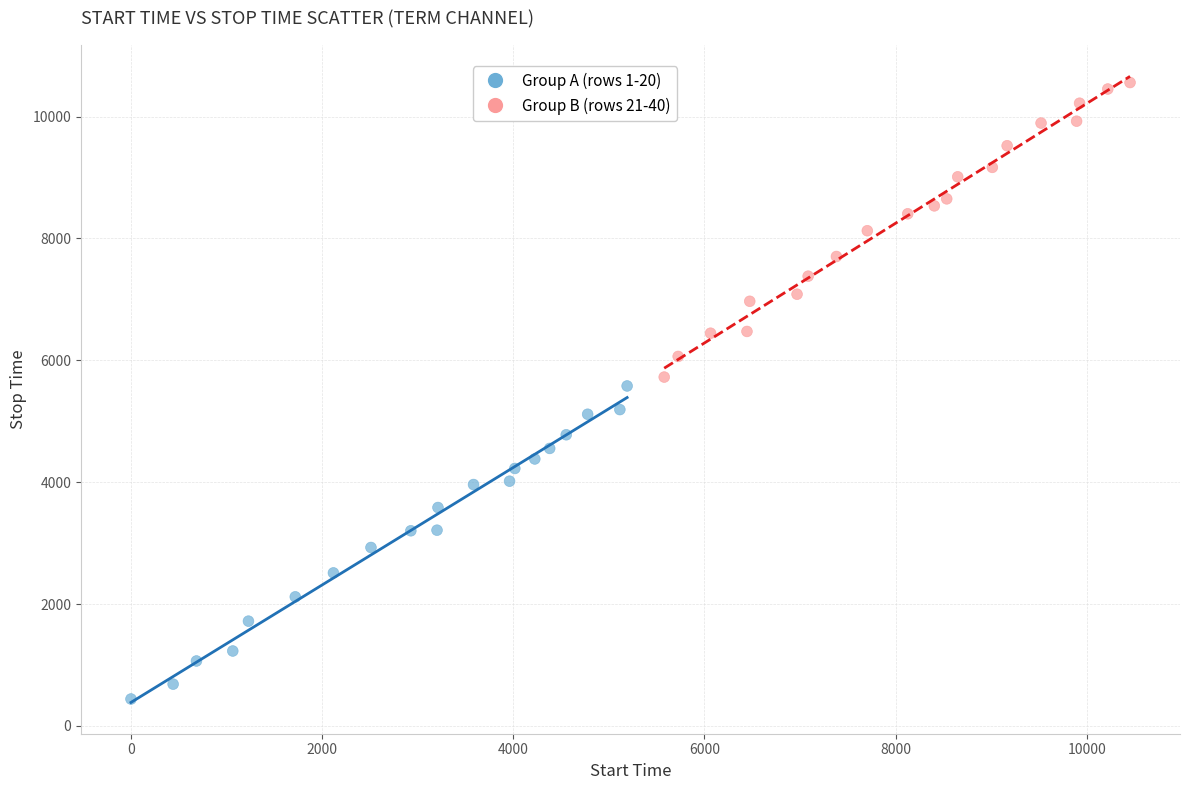

Which series reaches the minimum Y coordinate?

Group A (rows 1-20)